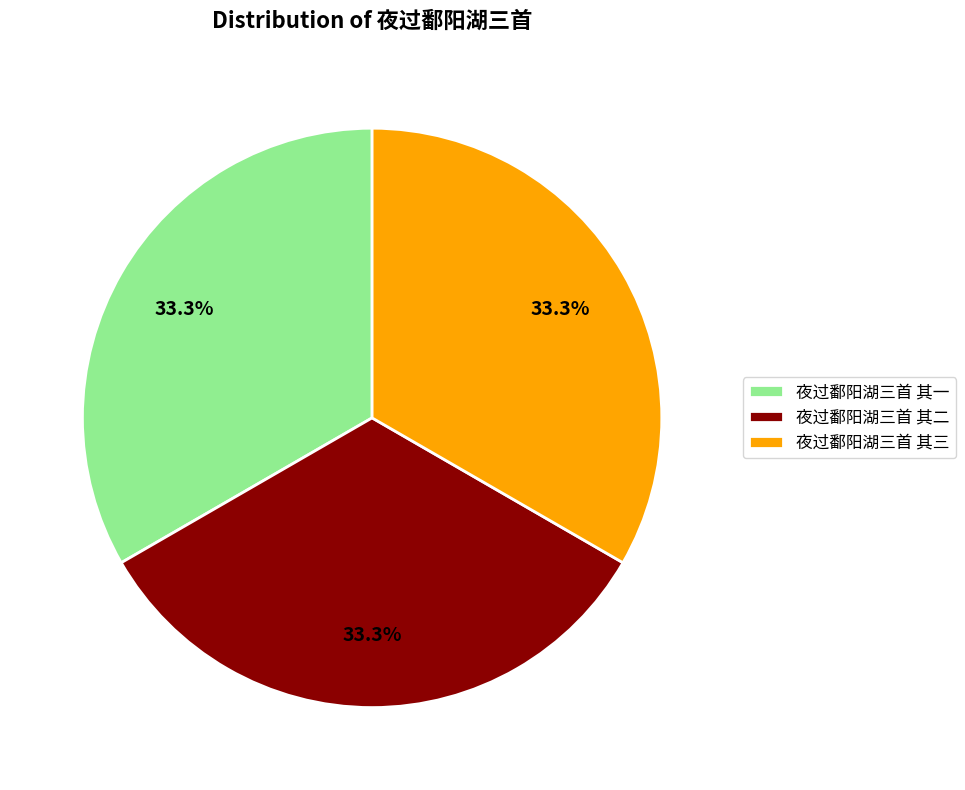

Is the sum of 夜过鄱阳湖三首 其三 and 夜过鄱阳湖三首 其二 greater than half?

Yes